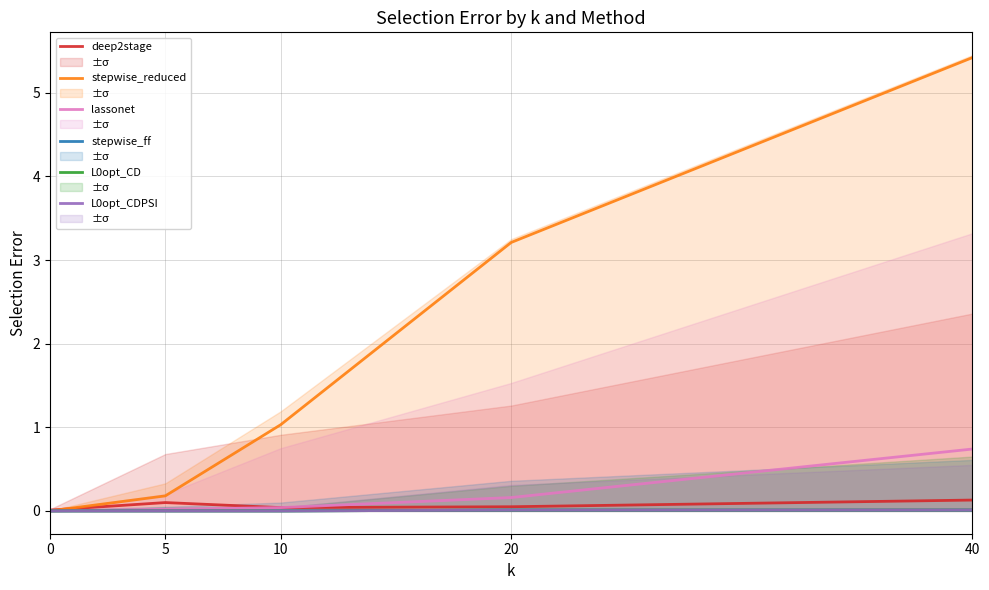

True or false: lassonet and L0opt_CDPSI cross at least once.

False